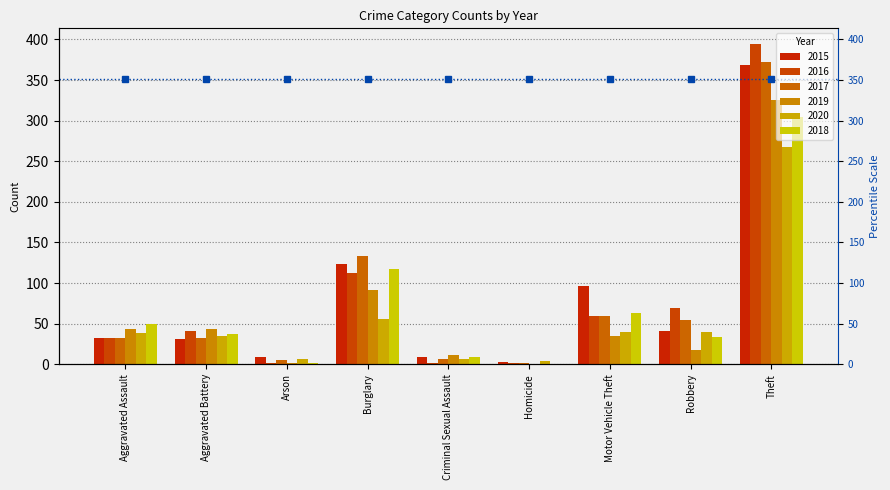

Reading left to right, list all the values displayed in this chart.

2015: 32	31	9	123	9	3	96	41	369
2016: 32	41	1	113	2	2	59	69	394
2017: 32	32	5	133	7	2	59	55	372
2019: 43	44	1	92	11	0	35	17	325
2020: 39	35	6	56	6	4	40	40	267
2018: 50	37	2	117	9	0	63	33	305